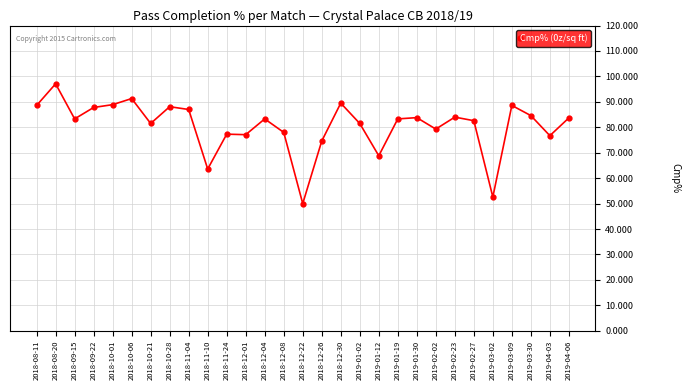

What is the maximum value shown in the chart?

97.1